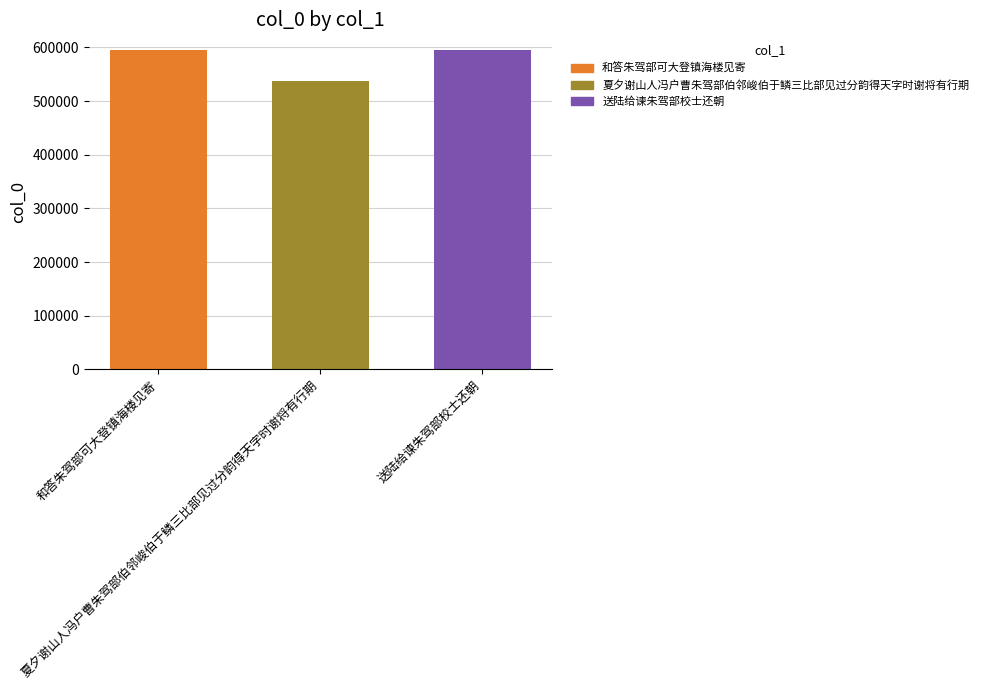

What is the smallest value displayed?

537220